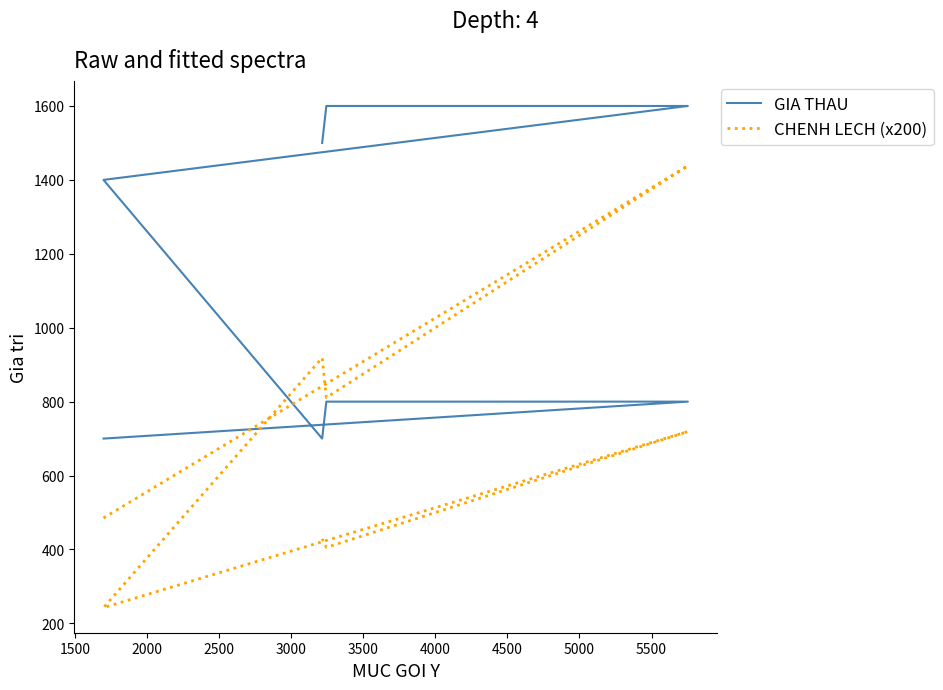

True or false: GIA THAU has a value of 1600.0 at 3500.

True